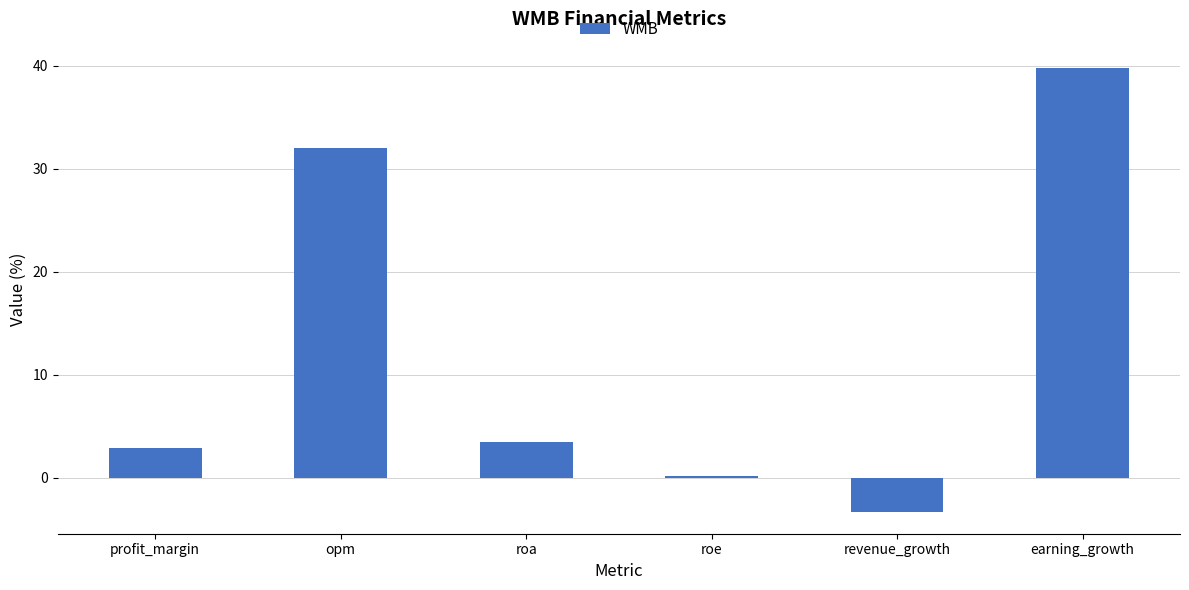

Which has a higher value, opm or earning_growth?

earning_growth